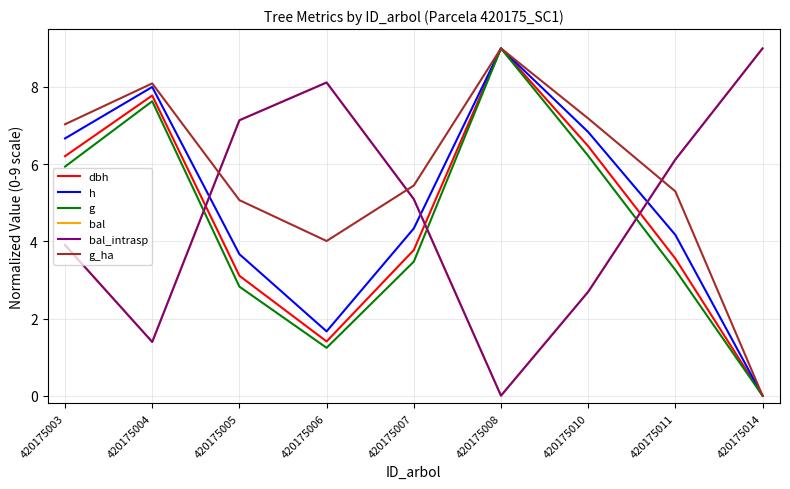

True or false: g and h cross at least once.

False